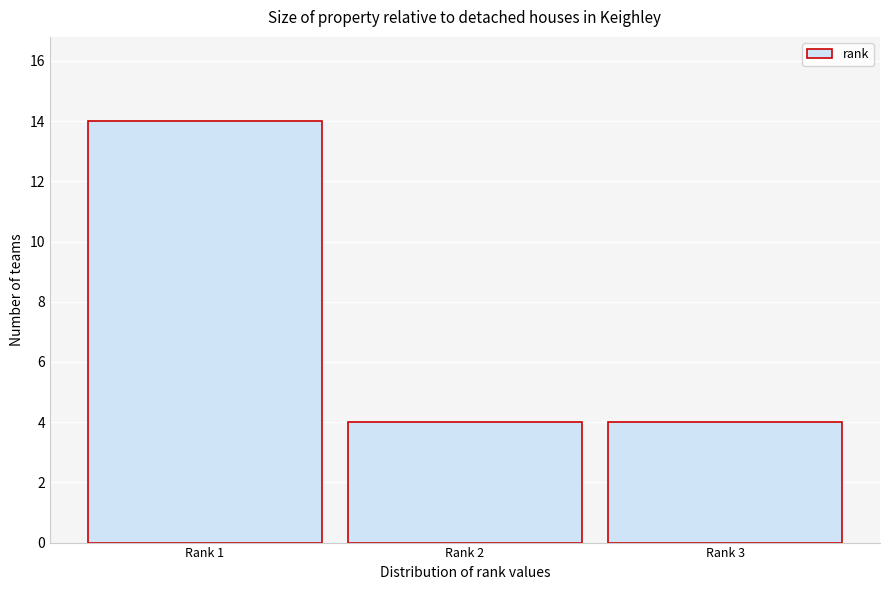

Reading right to left, transcribe all the data shown in this chart.

4	4	14